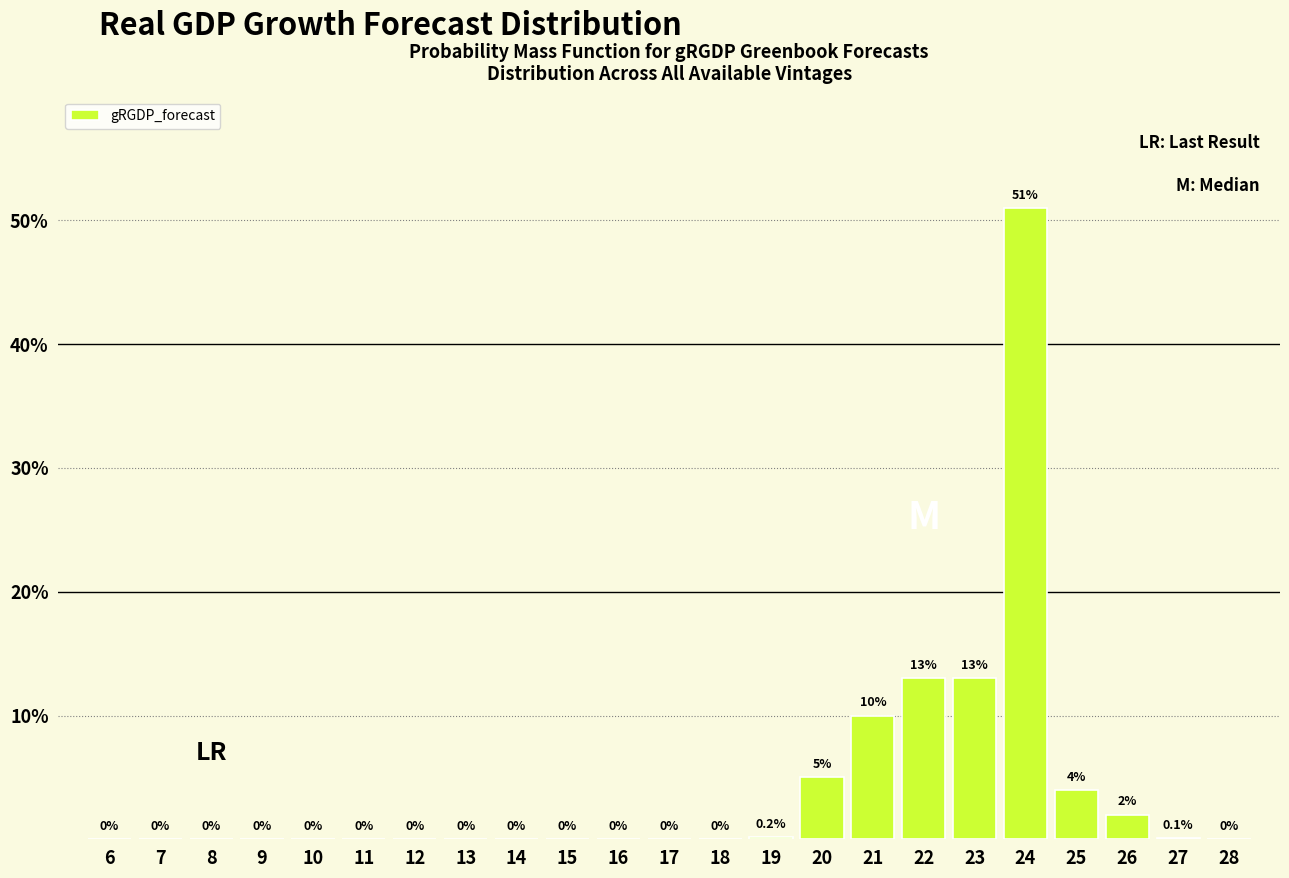

Reading left to right, extract all data points from this chart.

6=0.0	7=0.0	8=0.0	9=0.0	10=0.0	11=0.0	12=0.0	13=0.0	14=0.0	15=0.0	16=0.0	17=0.0	18=0.0	19=0.2	20=5.0	21=10.0	22=13.0	23=13.0	24=51.0	25=4.0	26=2.0	27=0.1	28=0.0